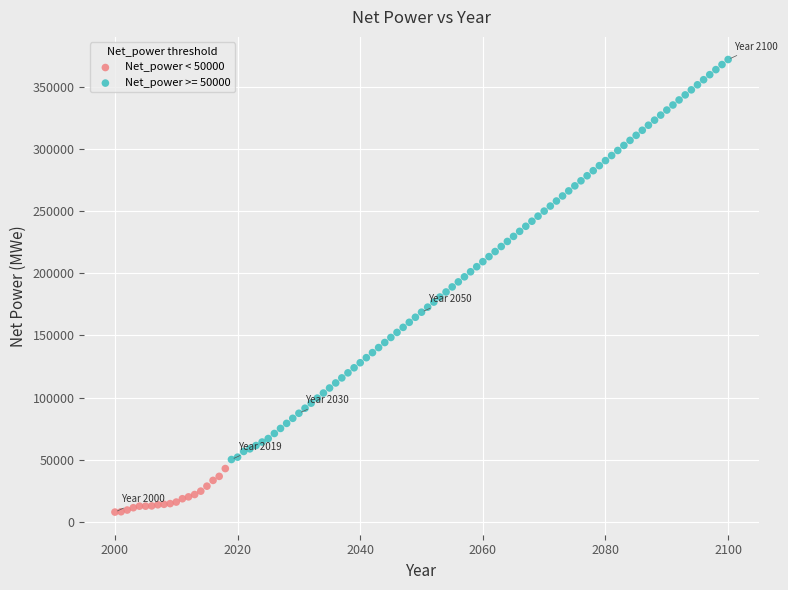

Which series reaches the maximum Y coordinate?

Net_power >= 50000